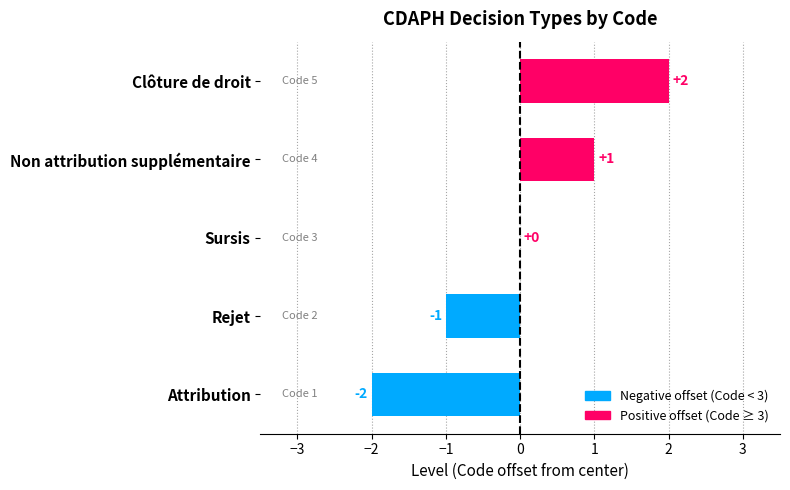

How many values are between -1 and 1?

3